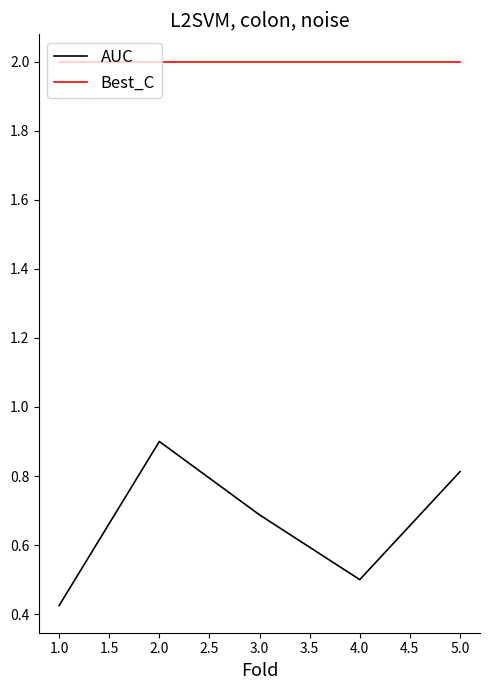

Is it true that Best_C equals 2.0 at 1.0?

True